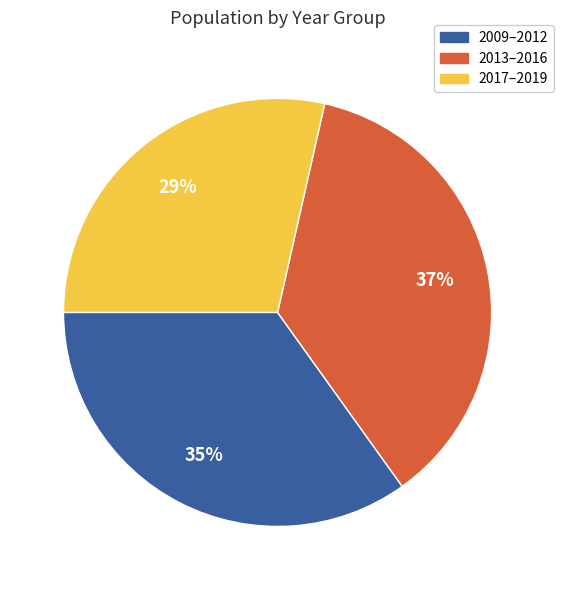

To the nearest percent, what is the average slice percentage?

33%